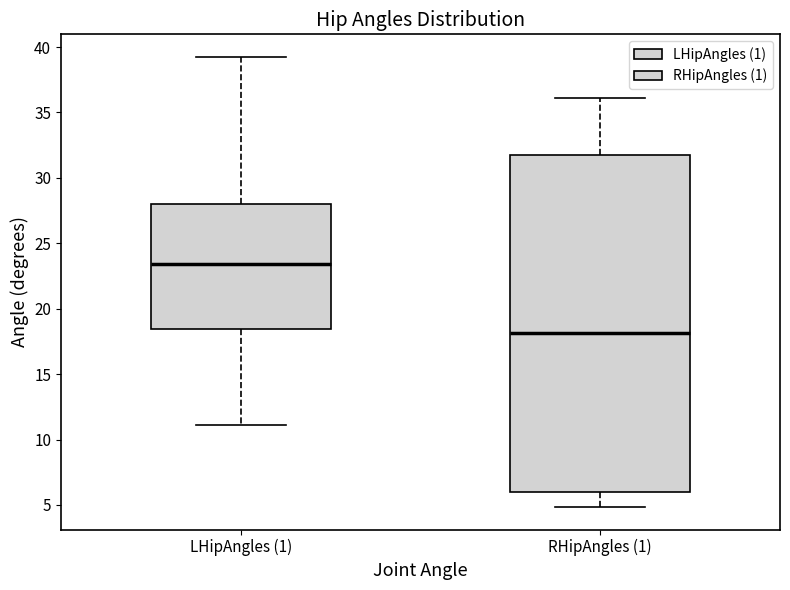

Which box's median line is the lowest?

RHipAngles (1)